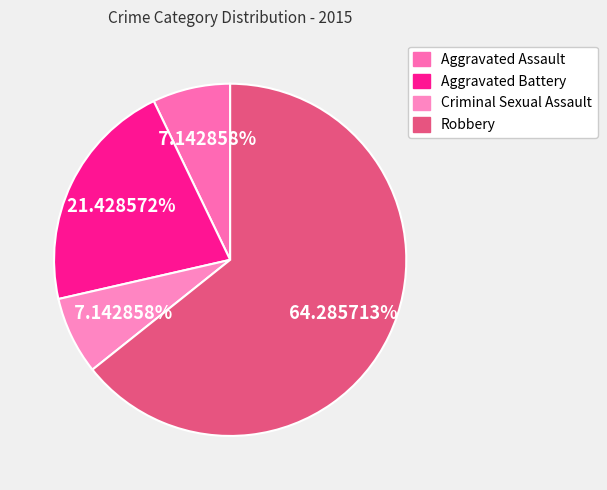

Between Aggravated Battery and Criminal Sexual Assault, which is larger?

Aggravated Battery